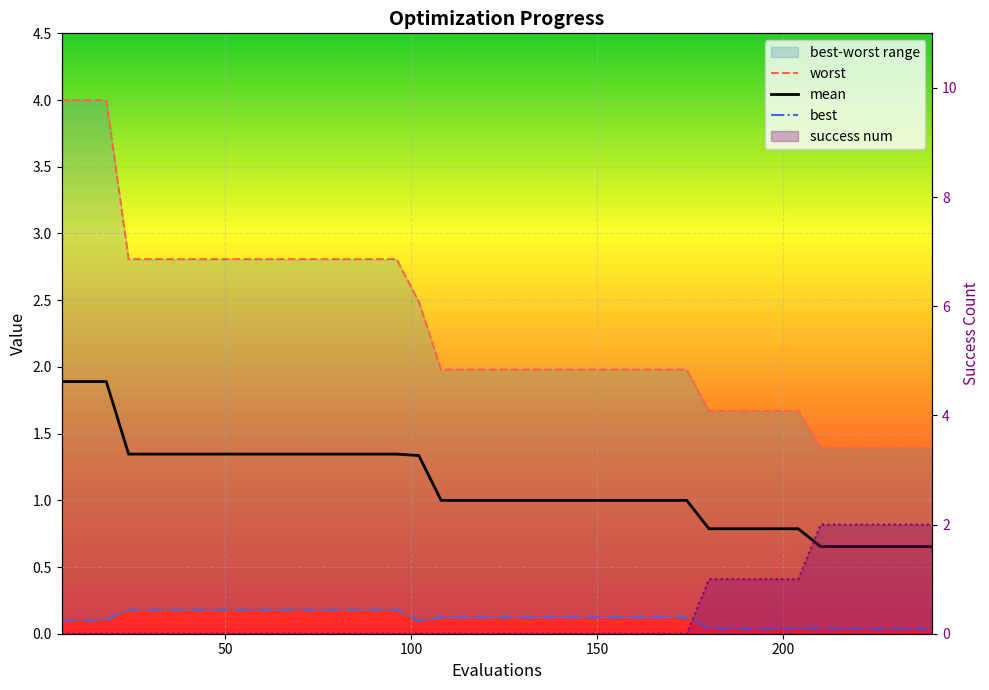

What is the average value of the success num series?

0.4